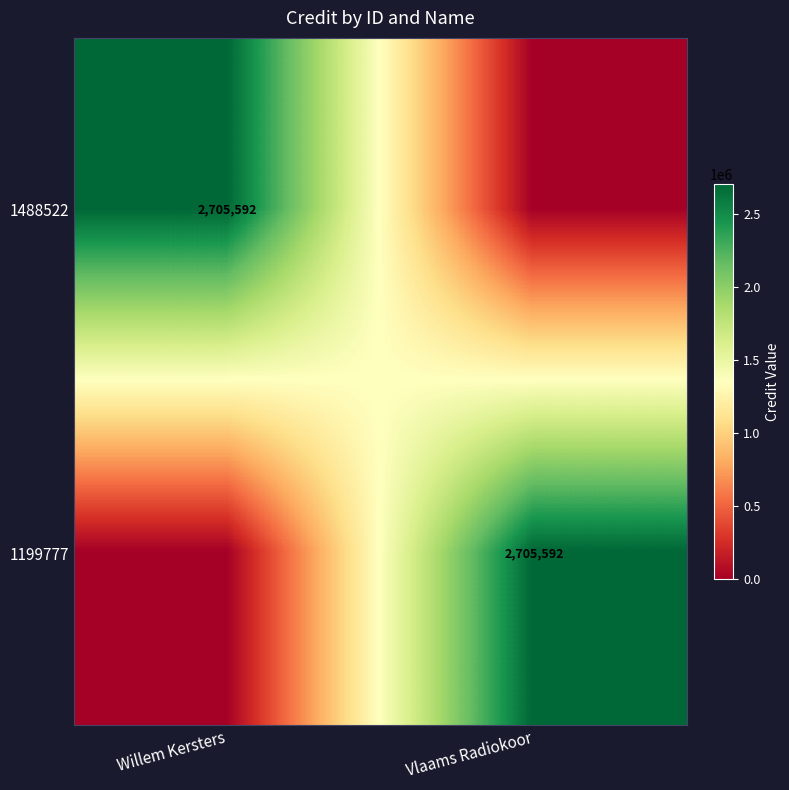

The value of 1199777 at Vlaams Radiokoor is 3608249. True or false?

False